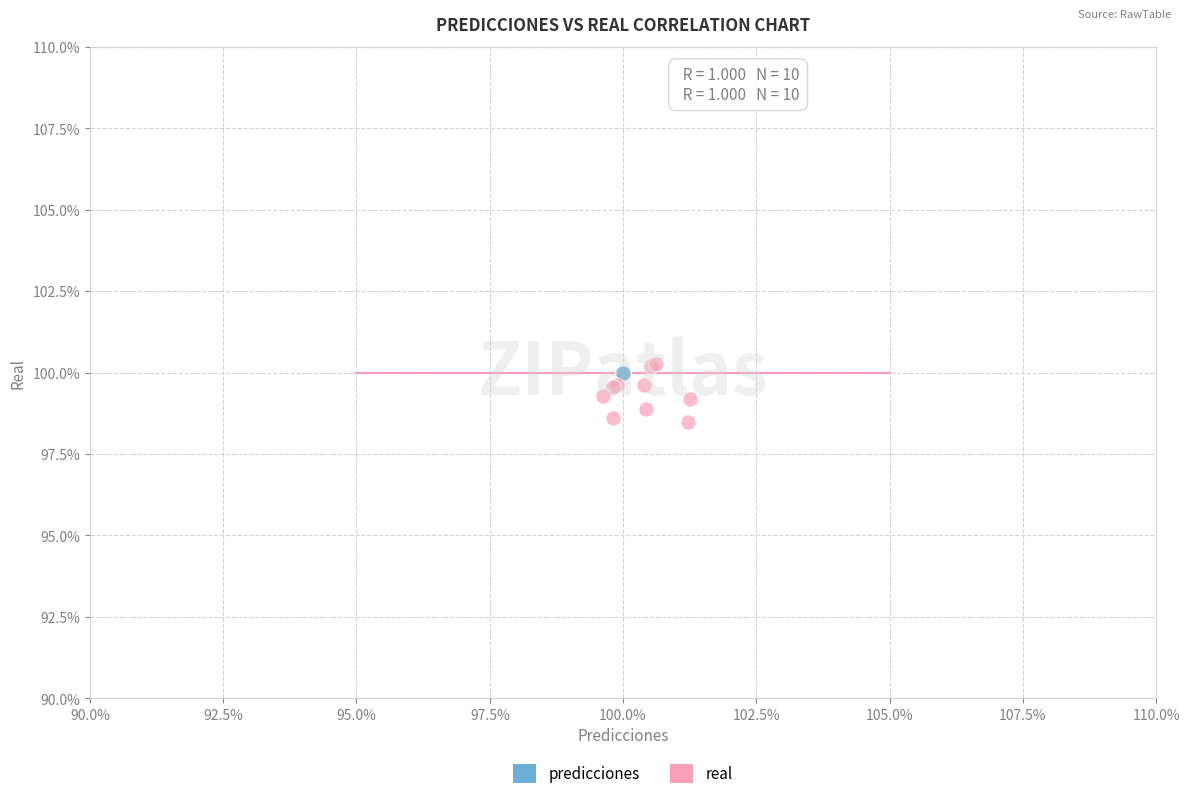

What are all the series names shown in the legend?

predicciones, real